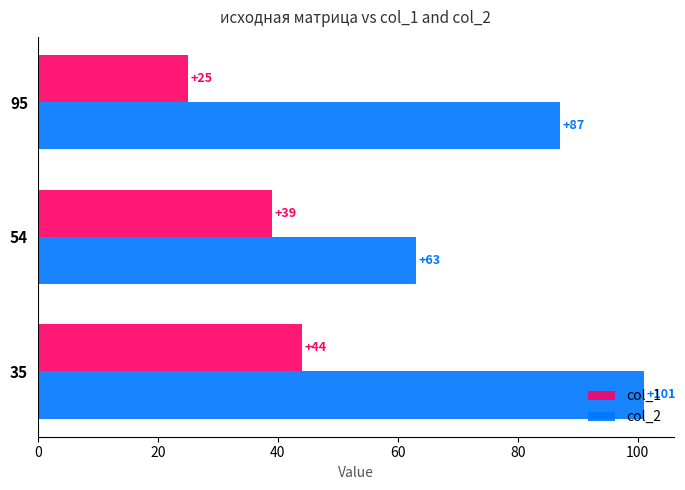

What is the approximate value of col_2 at 35?

101